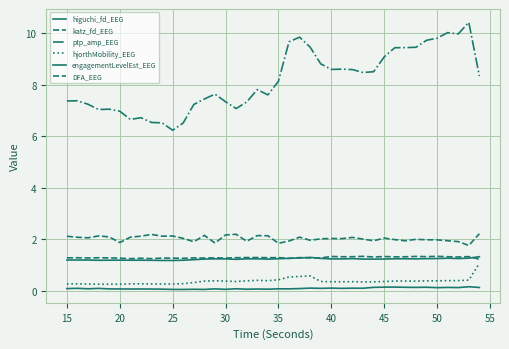

True or false: ptp_amp_EEG and higuchi_fd_EEG cross at least once.

False